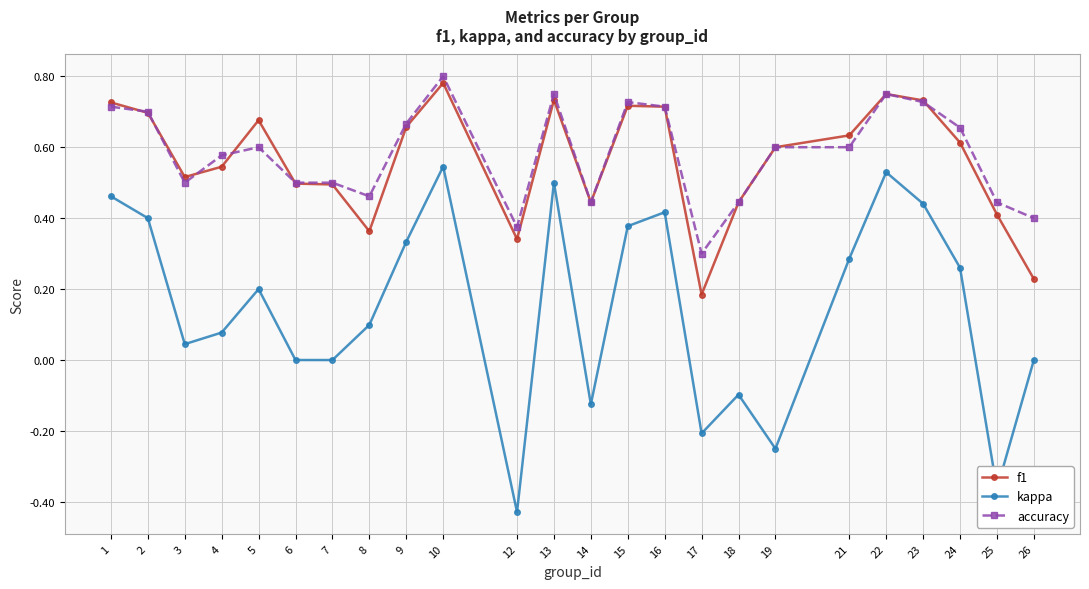

At which category does accuracy reach its first local valley?

3